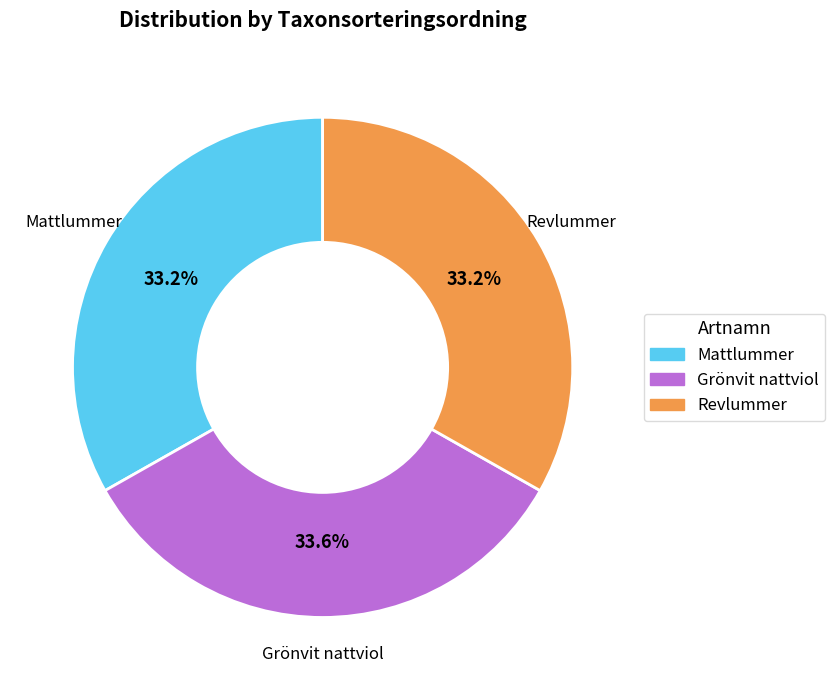

What is the total percentage of Grönvit nattviol and Revlummer?

66.8%